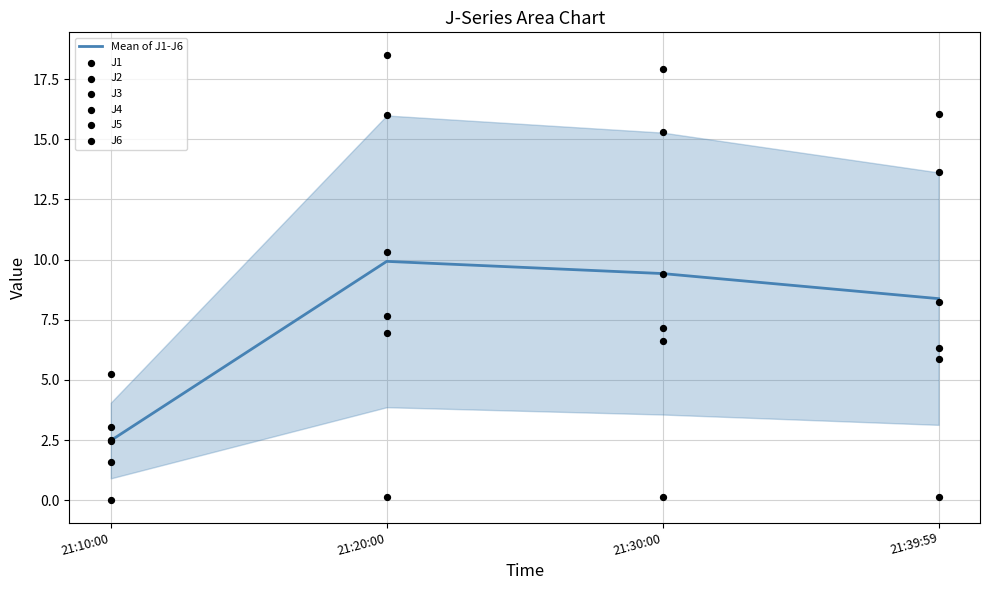

What are all the series names shown in the legend?

J1, J2, J3, J4, J5, J6